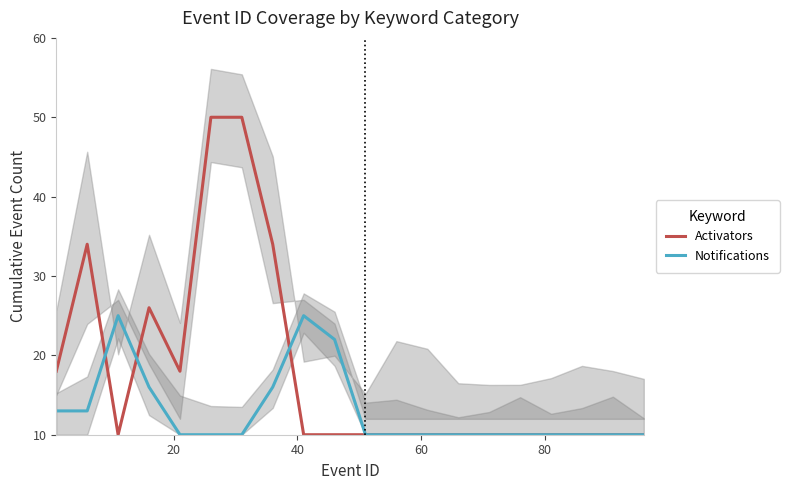

What is the maximum value for Activators?

50